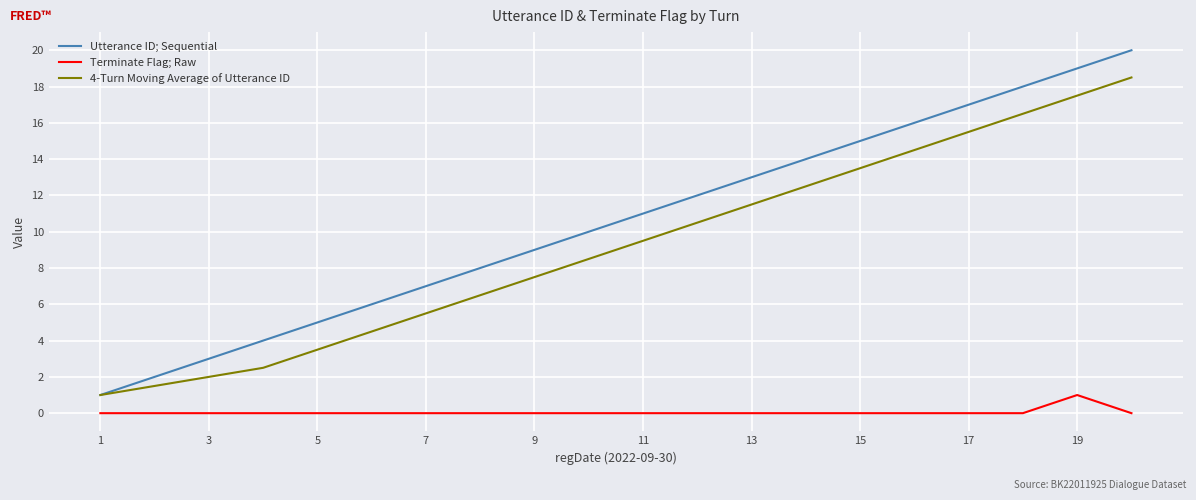

How many lines are shown in the chart?

3